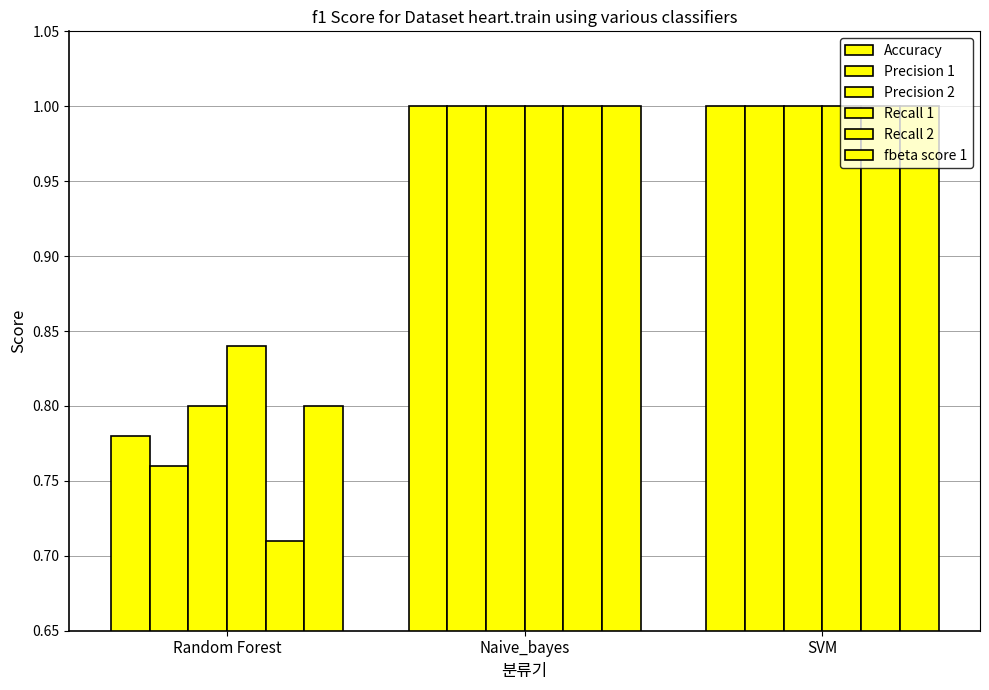

Is the value of Precision 1 at SVM greater than the value of Precision 2 at Naive_bayes?

No